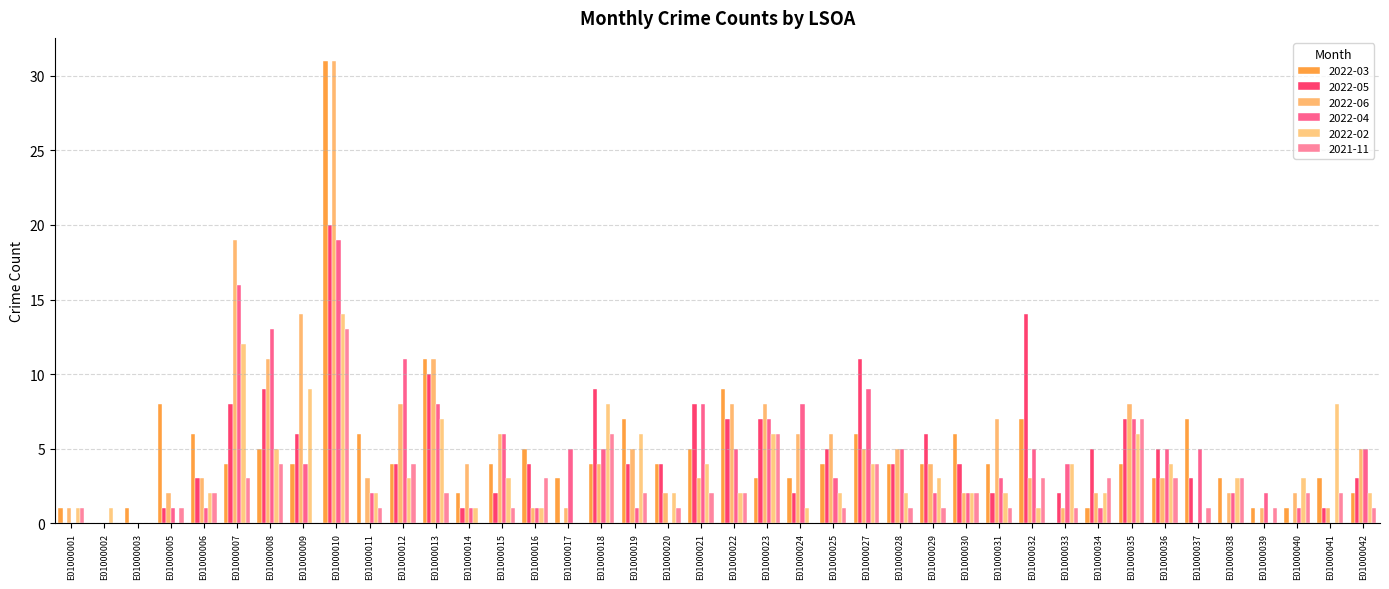

Are the bars grouped side by side (vs. stacked)?

Yes